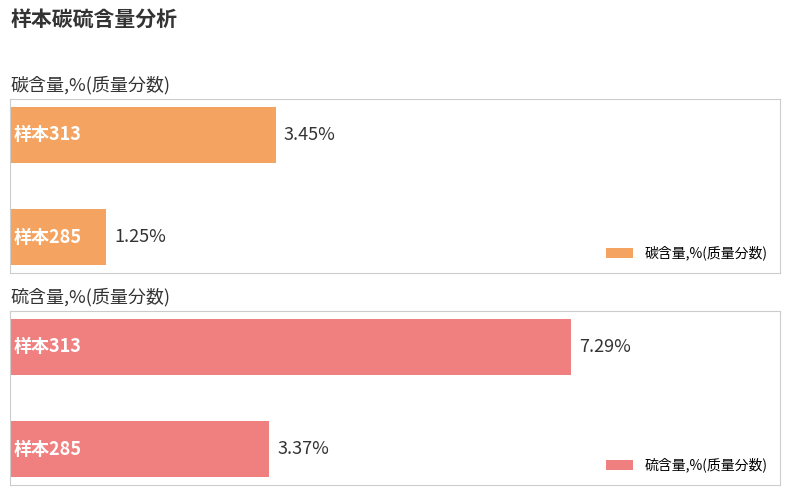

How many values in the 硫含量,%(质量分数) series are below 7?

1